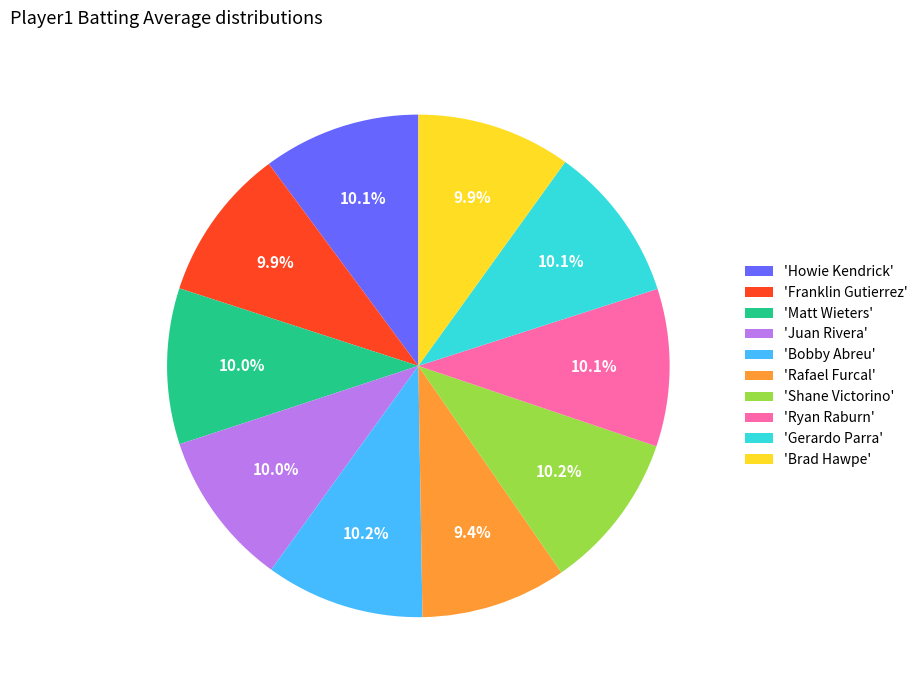

Combined, do 'Howie Kendrick' and 'Brad Hawpe' account for over 50%?

No